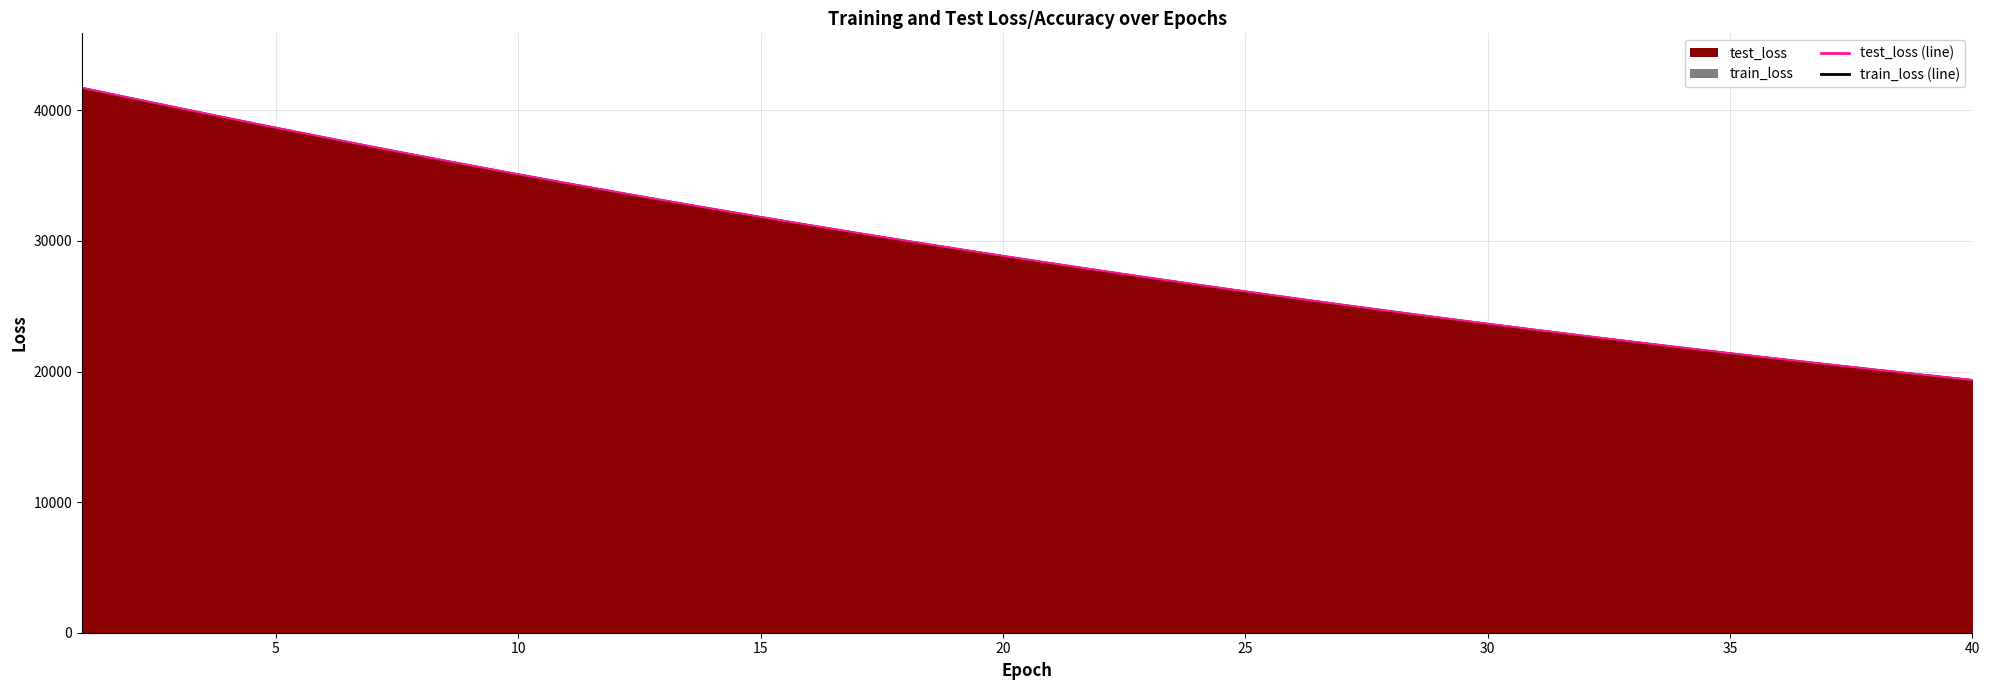

True or false: train_loss_line and test_loss_line cross at least once.

False